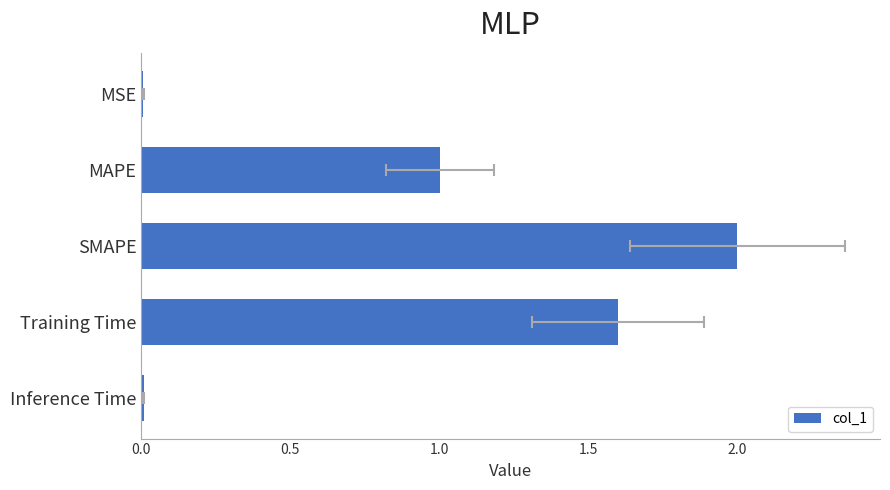

What is the average value?

0.9